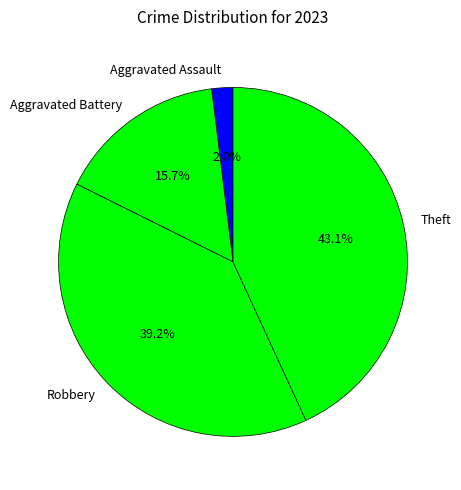

Approximately how many times larger is the value at Robbery compared to Aggravated Battery?

2.5